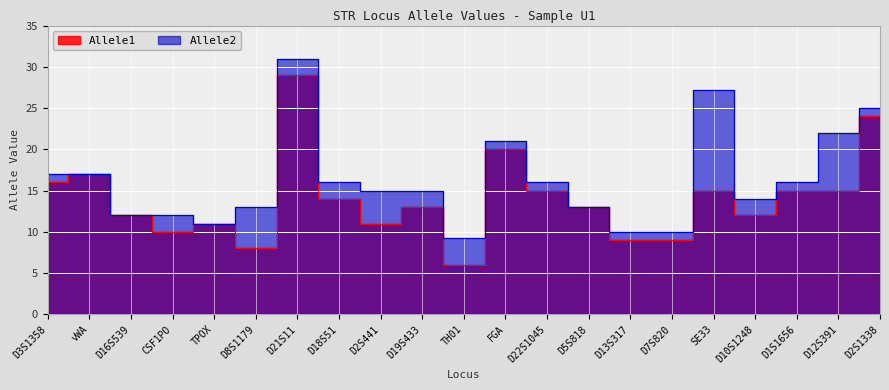

List the series in order of their overall mean, lowest first.

Allele1, Allele2